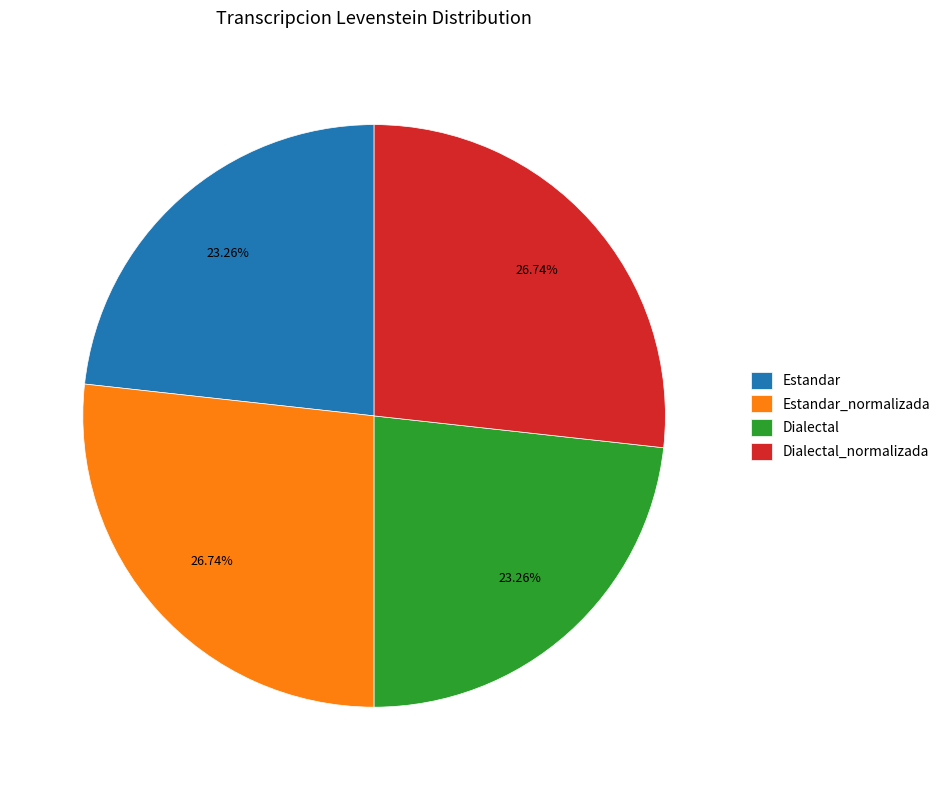

Does Dialectal_normalizada represent more than half of the total?

No